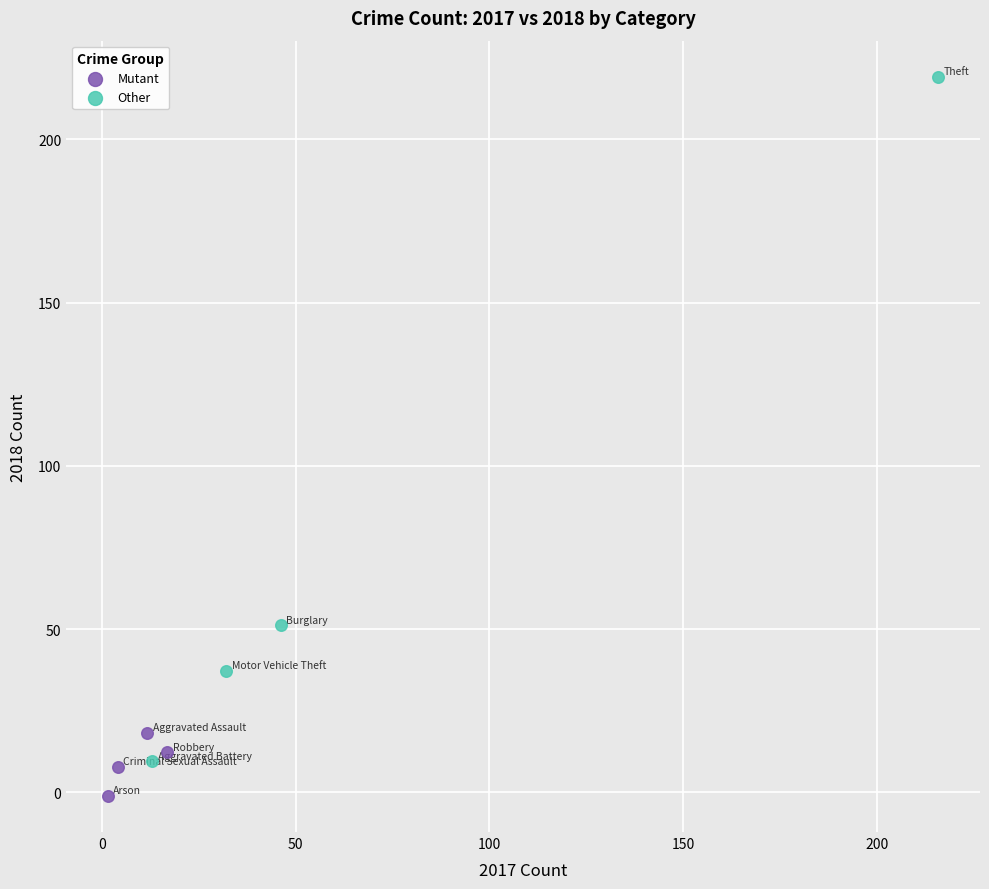

Which series has the widest spread of Y values?

Other